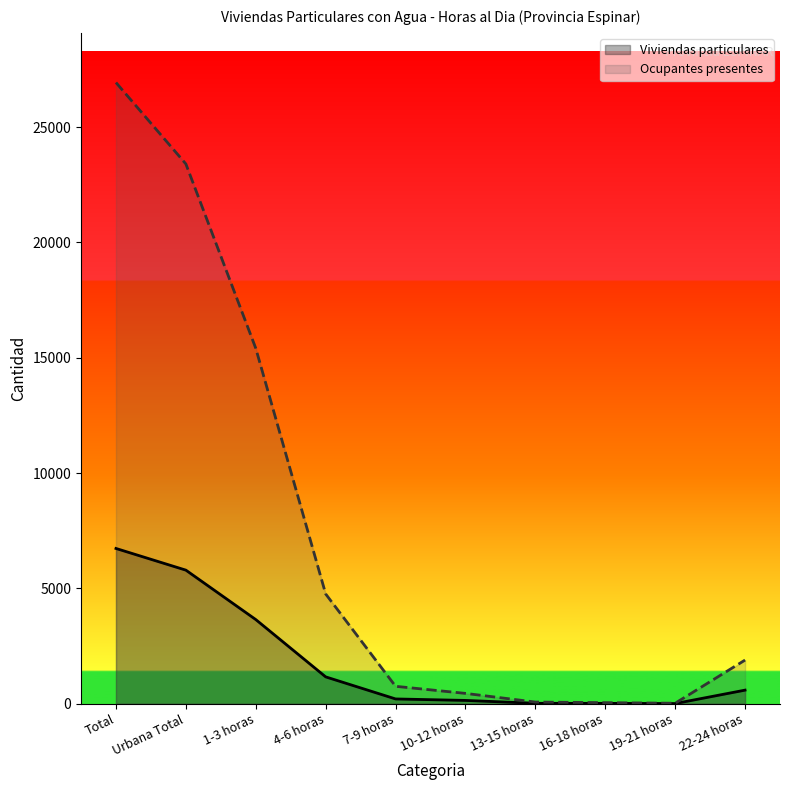

At which label does Viviendas particulares reach its peak?

Total